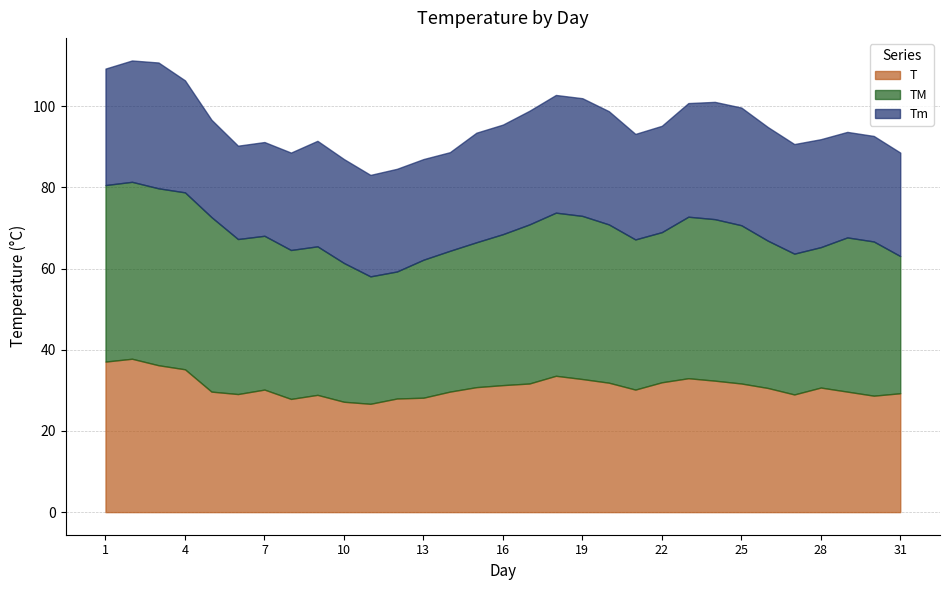

What is the difference between the highest and lowest values at 5?

19.0